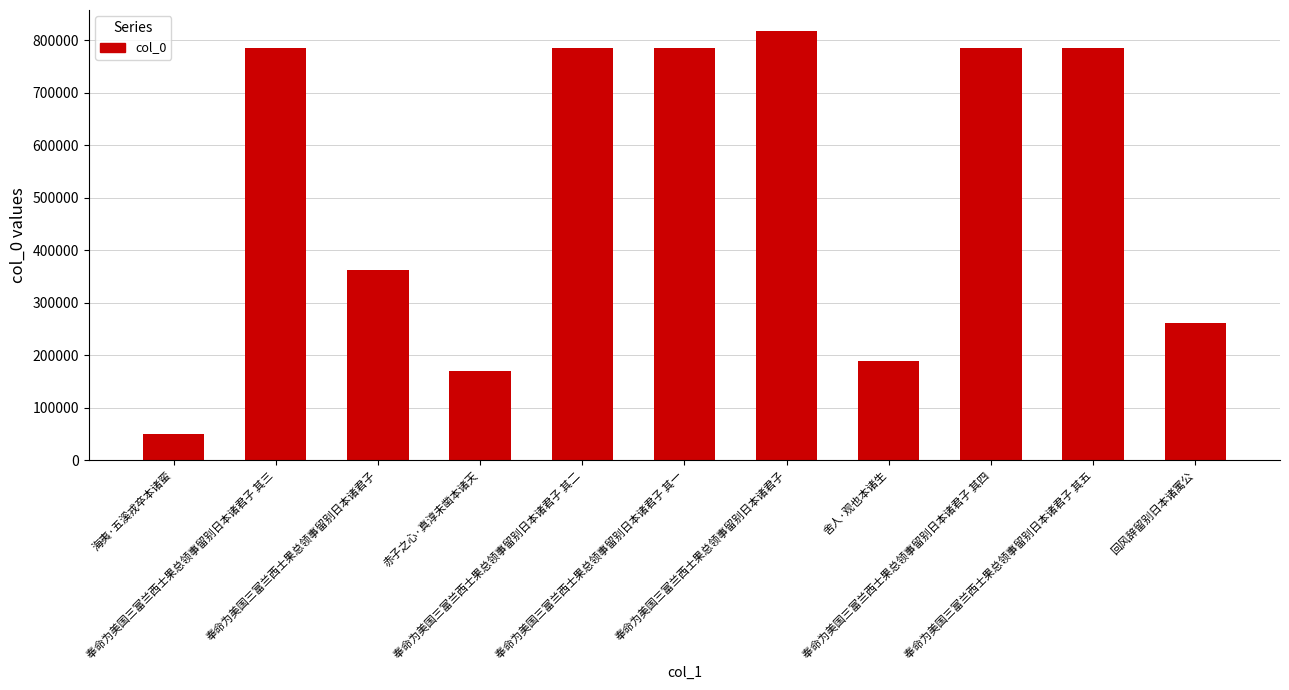

Between 回风辞留别日本诸寓公 and 赤子之心·真淳未凿本诸天, which is larger?

回风辞留别日本诸寓公